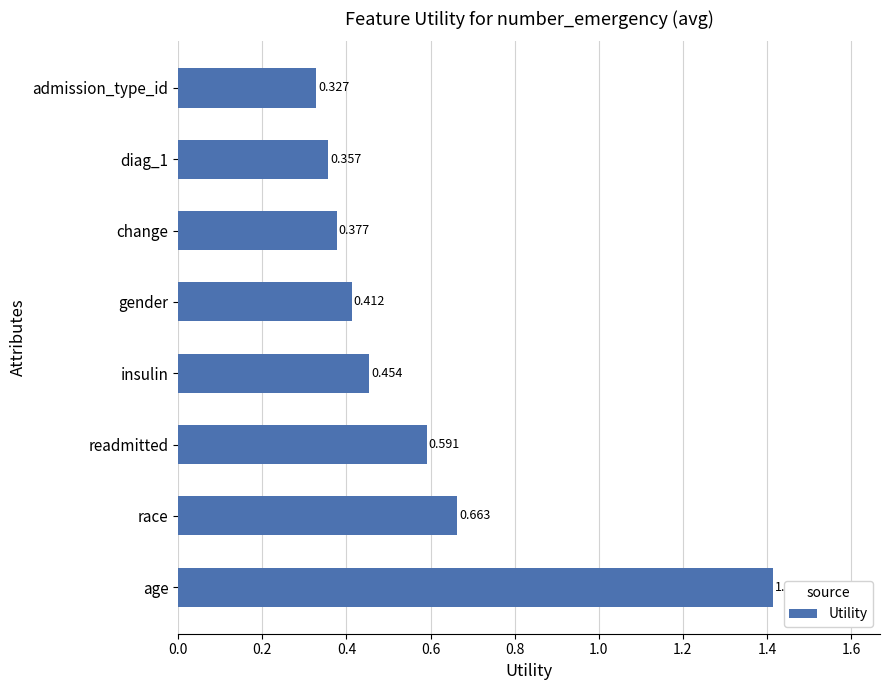

Between gender and admission_type_id, which is larger?

gender